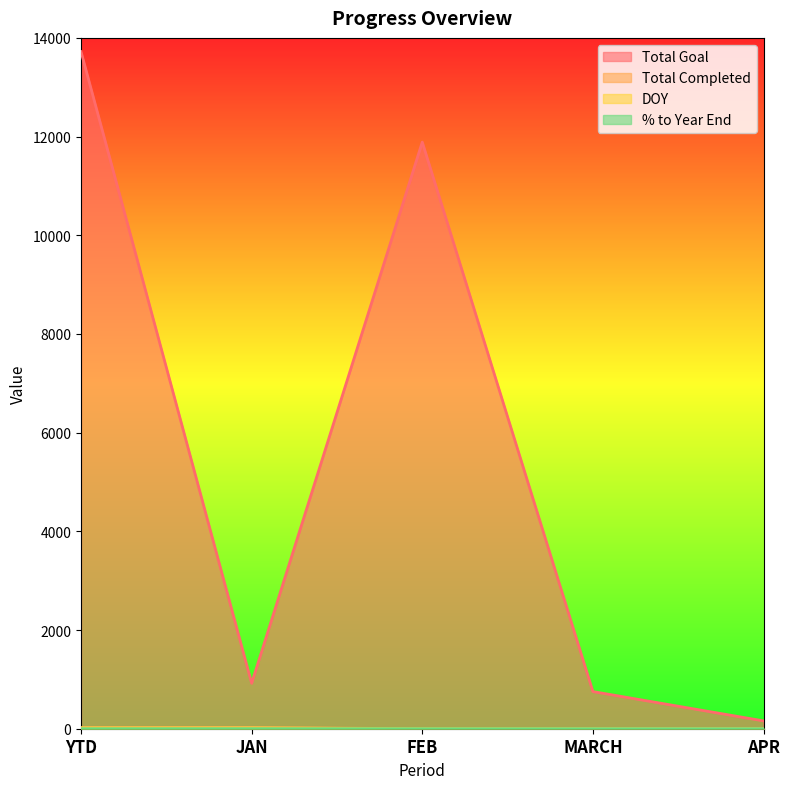

True or false: DOY has more than 2 interior local peaks.

False